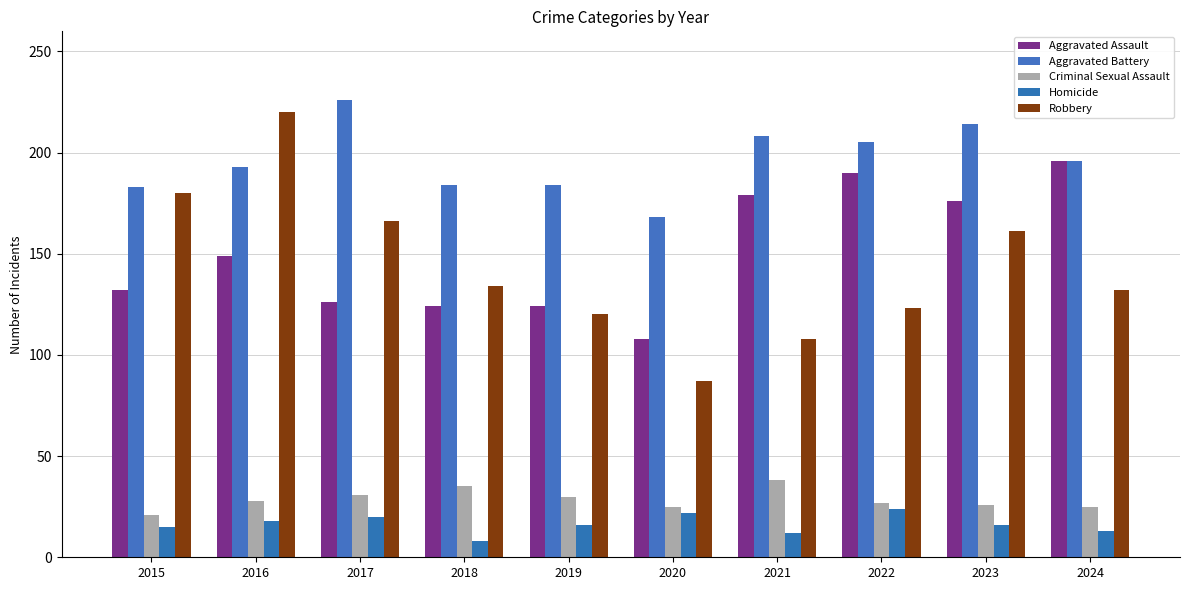

How many distinct data groups are displayed?

5